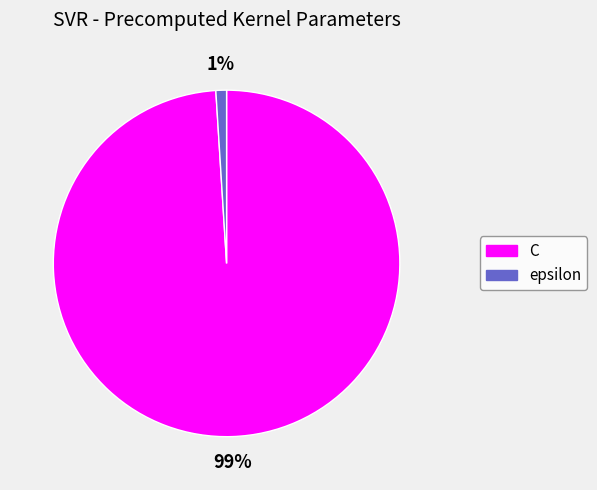

Which has a higher value, epsilon or C?

C